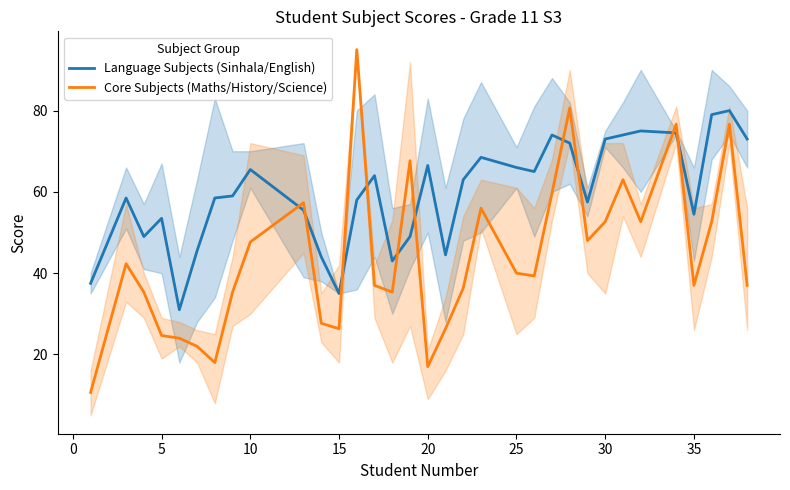

What is the maximum value for Core Subjects (Maths/History/Science)?

95.0